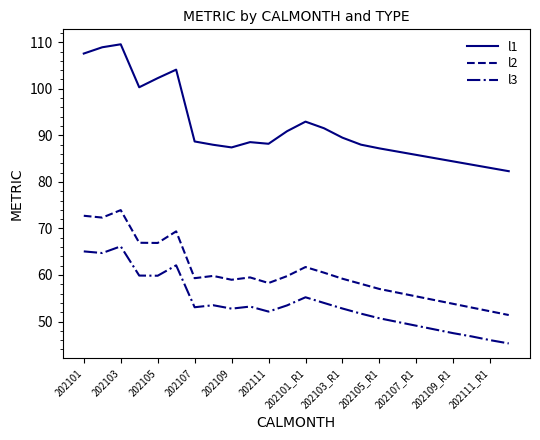

What is the highest value of the l1 series?

109.6